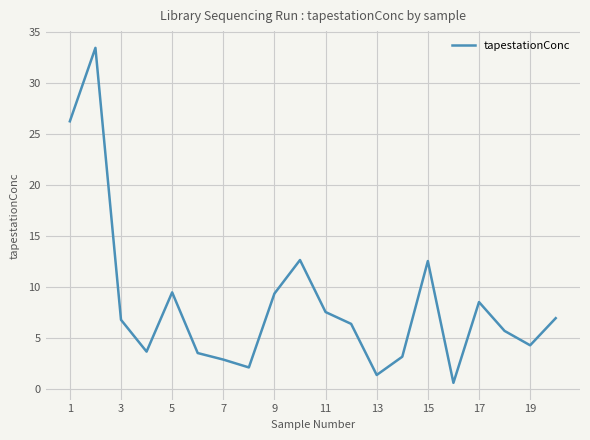

What is the difference between the maximum and minimum values?

32.8